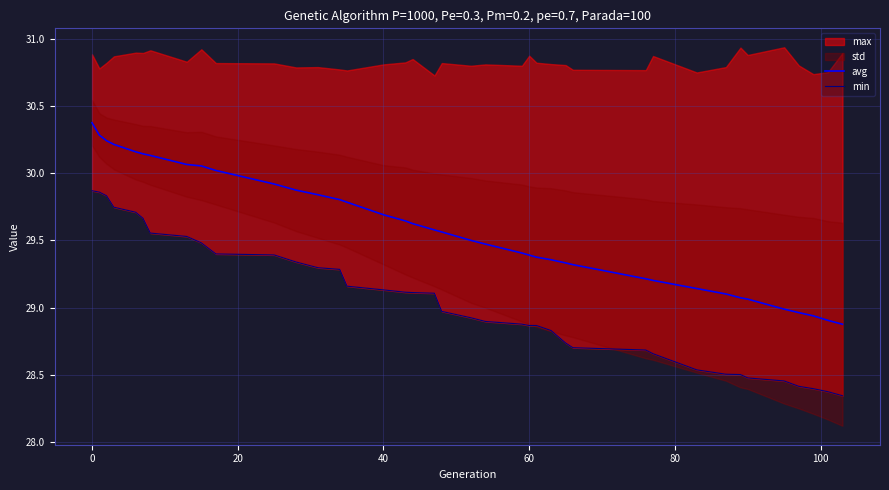

What is the highest value of the avg series?

30.4